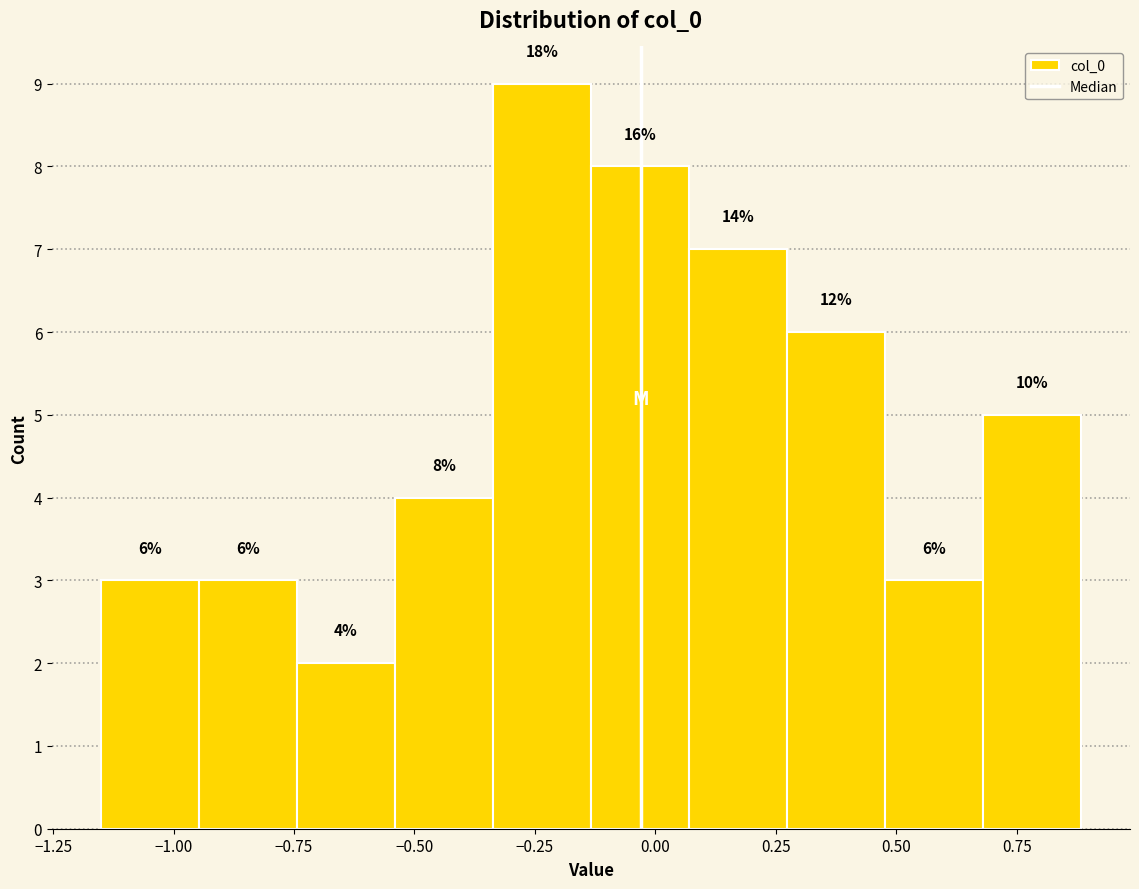

Over which range of the x-axis is the bar tallest?

-0.35 to -0.15